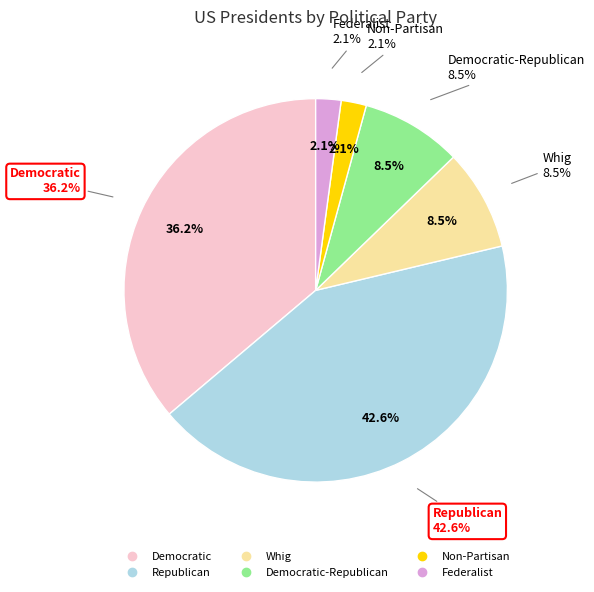

Rank the categories by value from highest to lowest.

Republican, Democratic, Whig, Democratic-Republican, Non-Partisan, Federalist